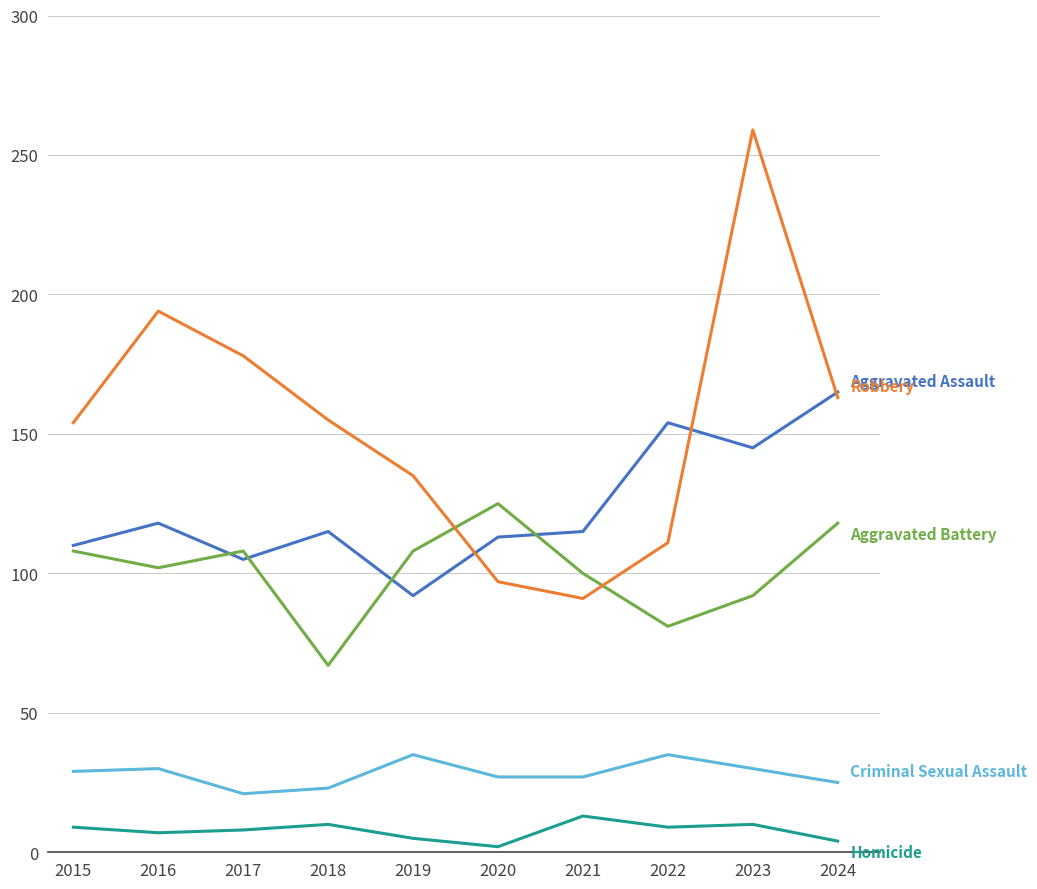

At which category is the sum across all series the highest?

2023